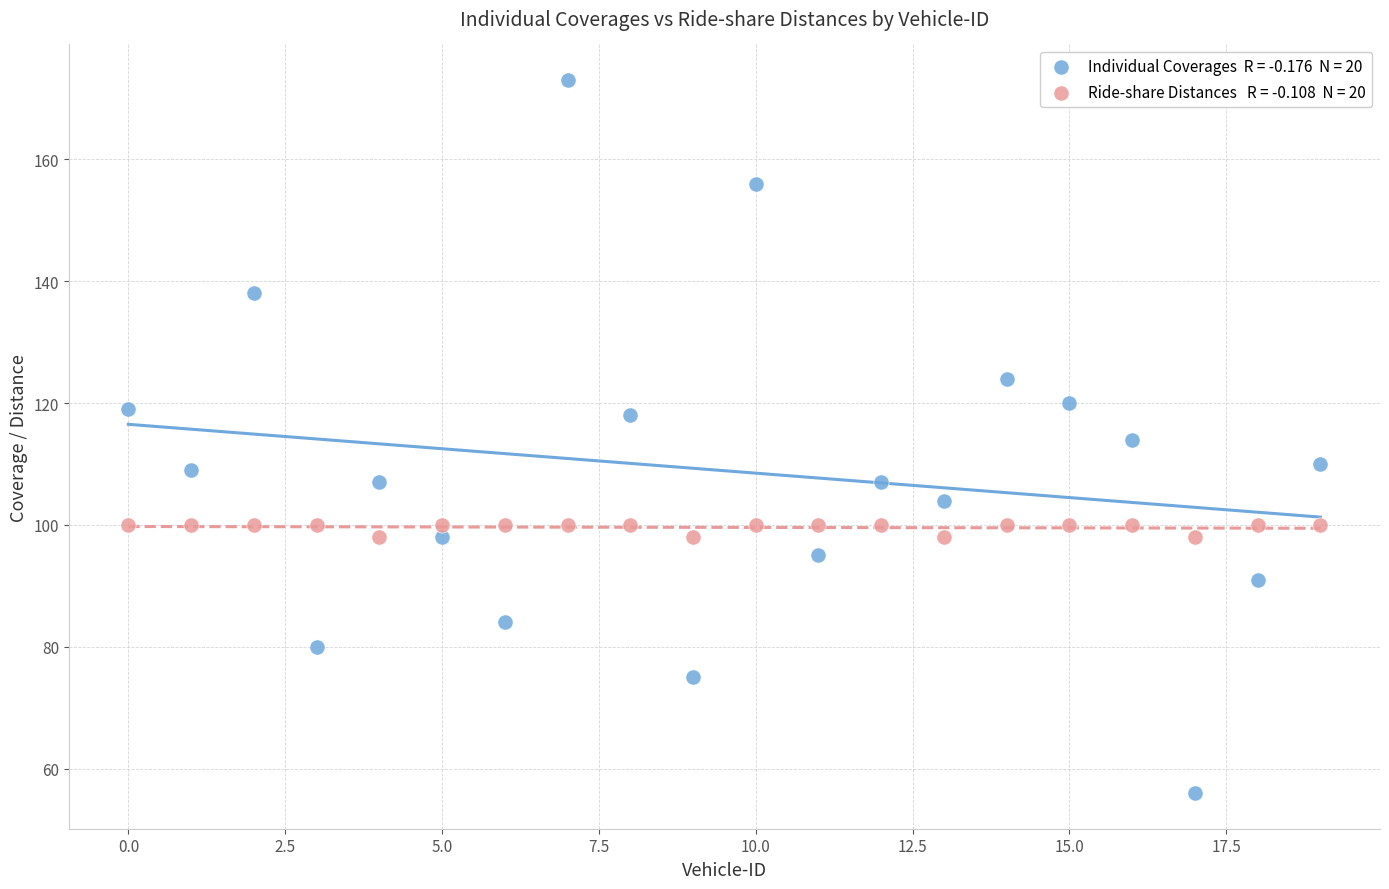

Count the number of points in this scatter plot.

40